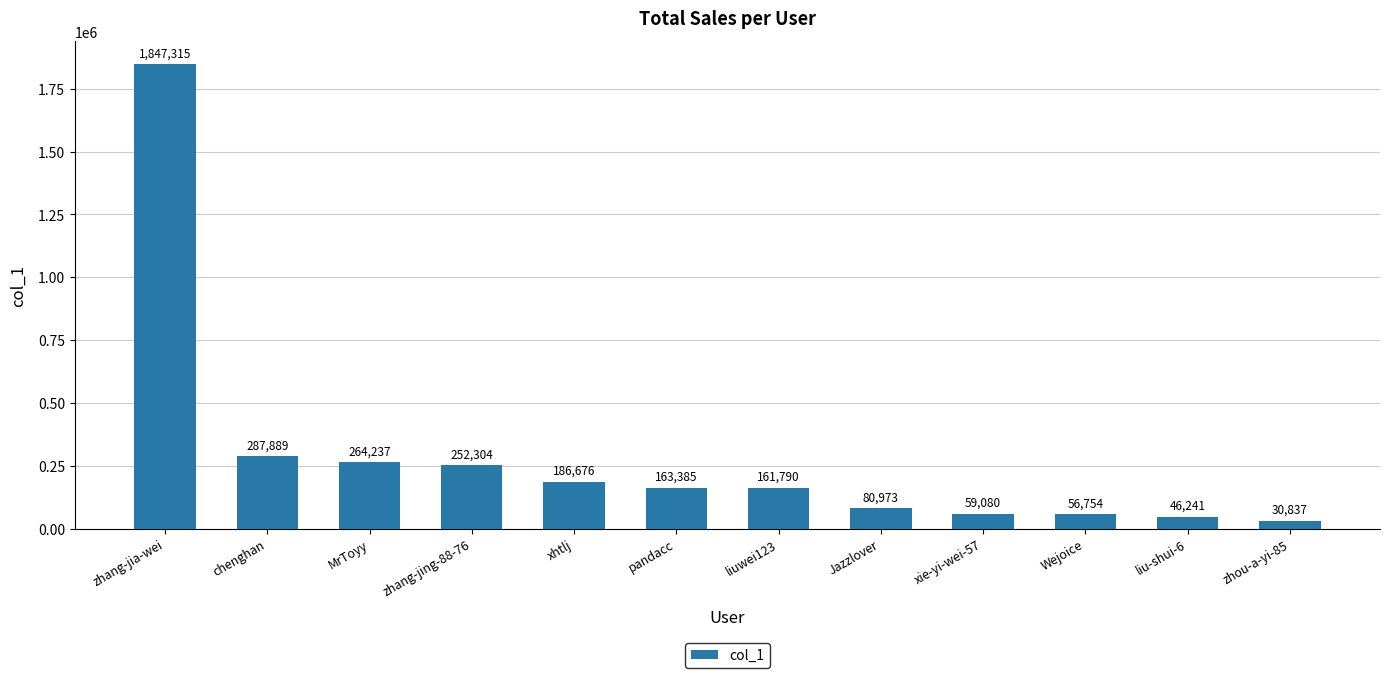

What is the difference between the values at zhang-jia-wei and Jazzlover?

1766342